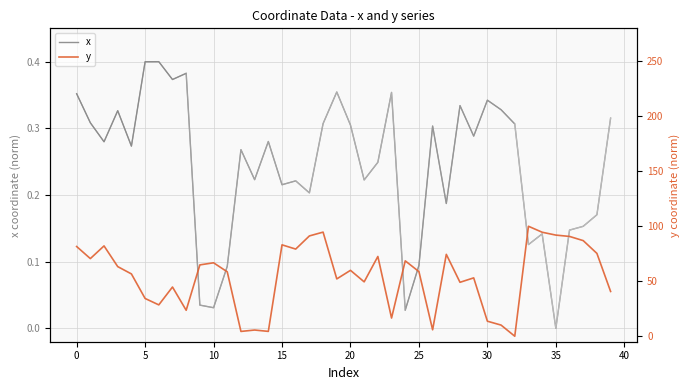

Which series has the largest total across all categories?

y